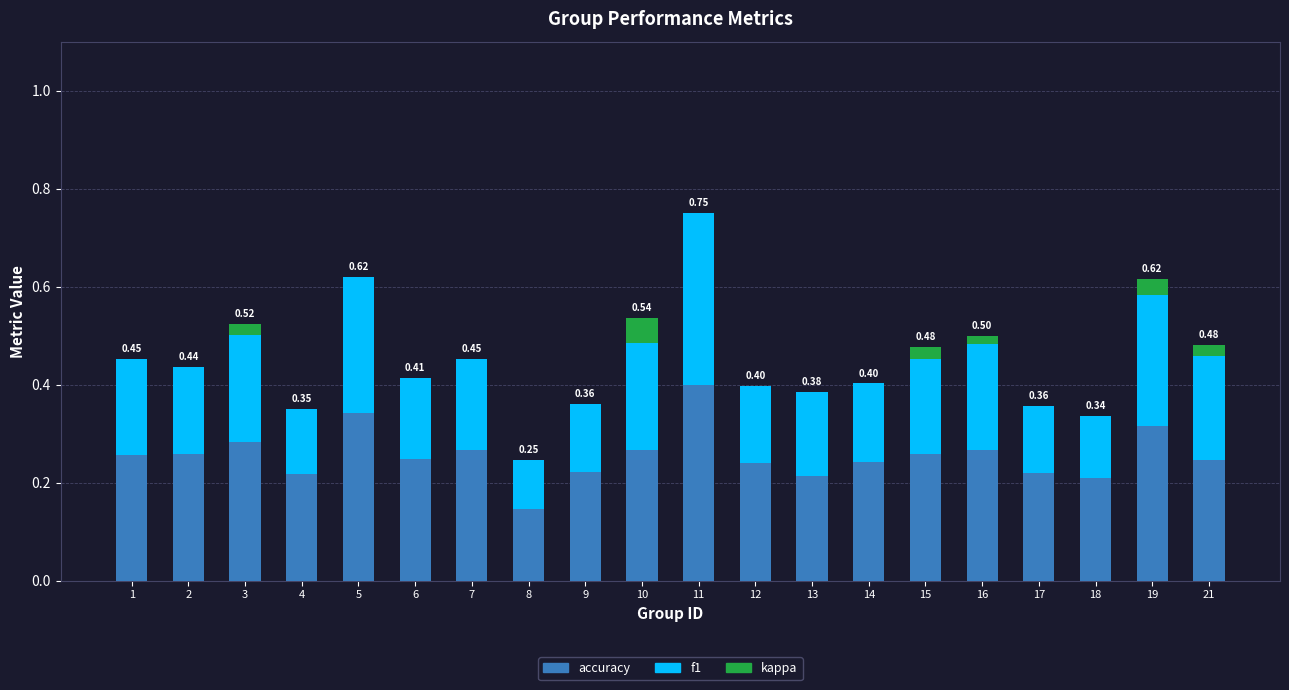

At which category is the sum across all series the highest?

11